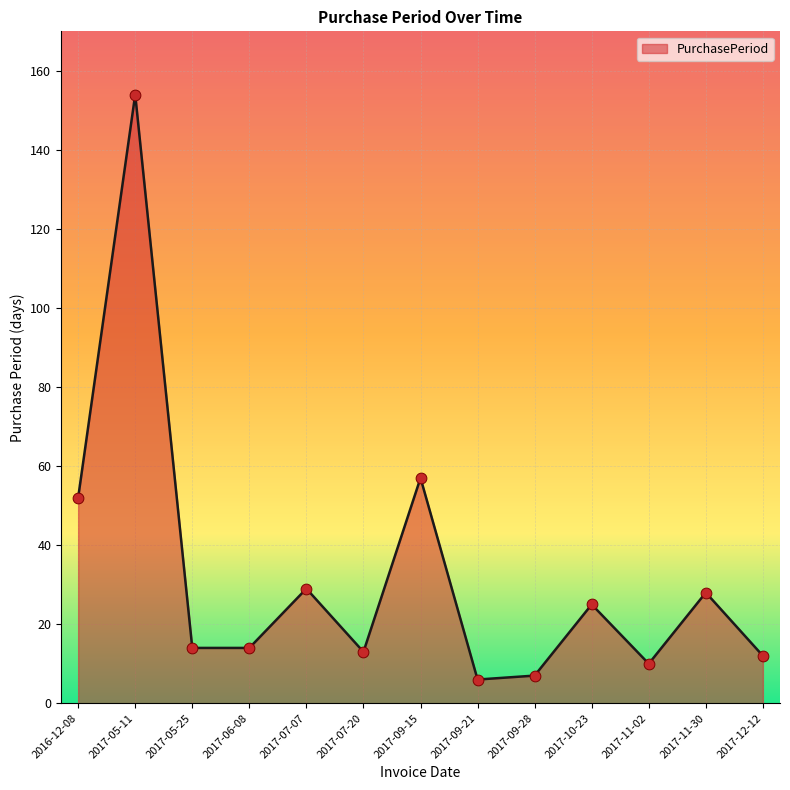

What is the change in value from 2016-12-08 to 2017-07-07?

-23